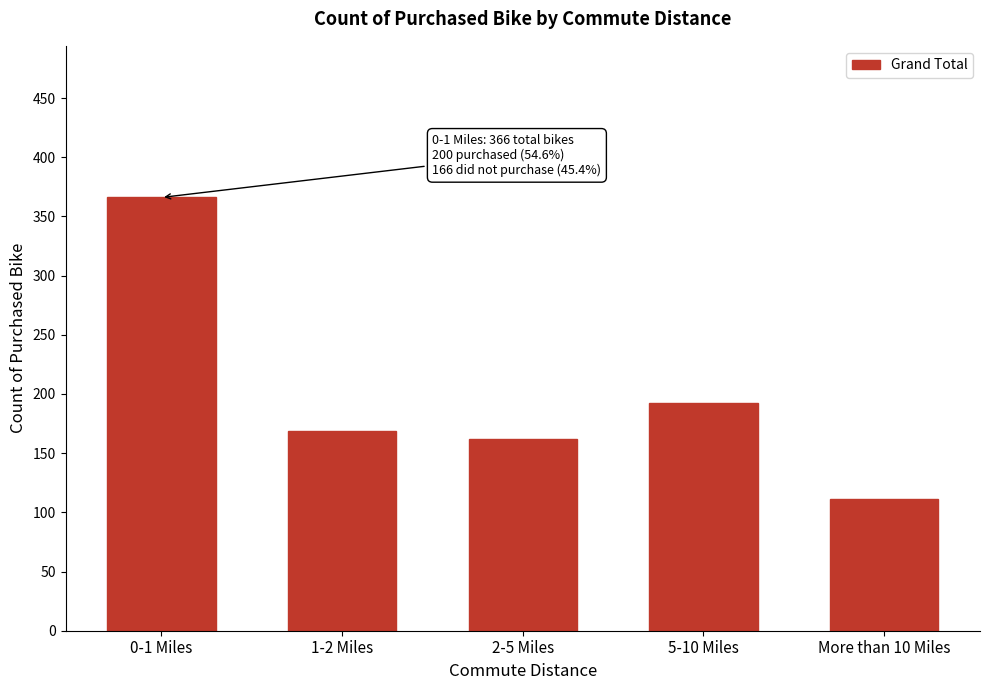

Reading left to right, what are all the values shown in this chart?

0-1 Miles=366	1-2 Miles=169	2-5 Miles=162	5-10 Miles=192	More than 10 Miles=111